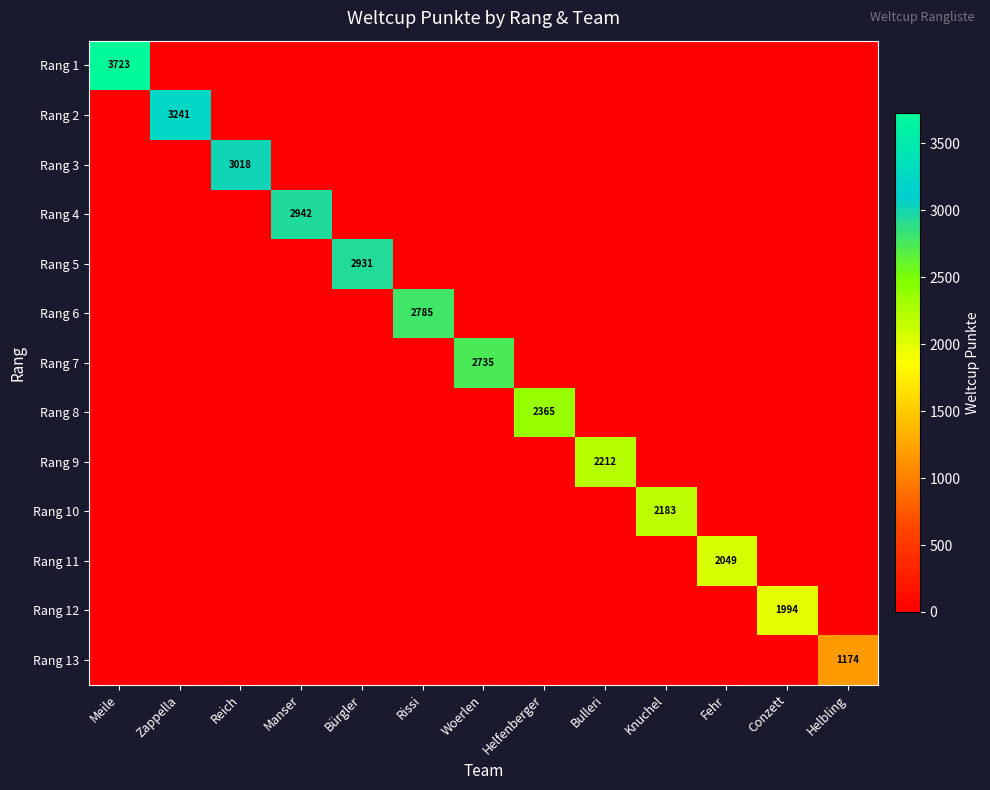

The Rang 5 series shows 865 at Bürgler. True or false?

False